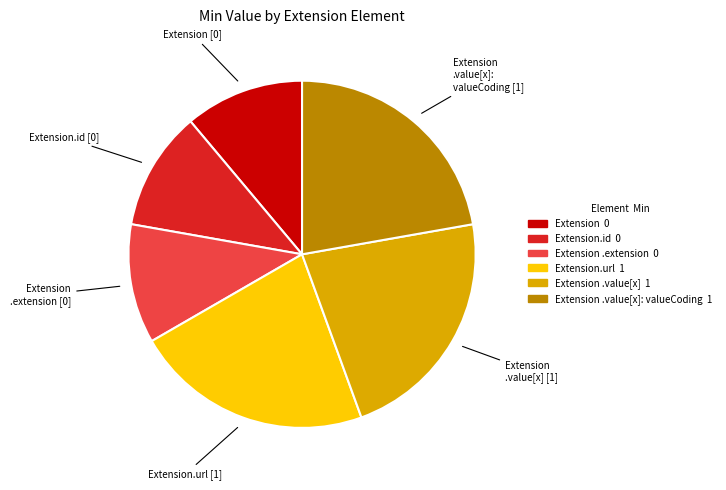

How many slices are in this pie chart?

6